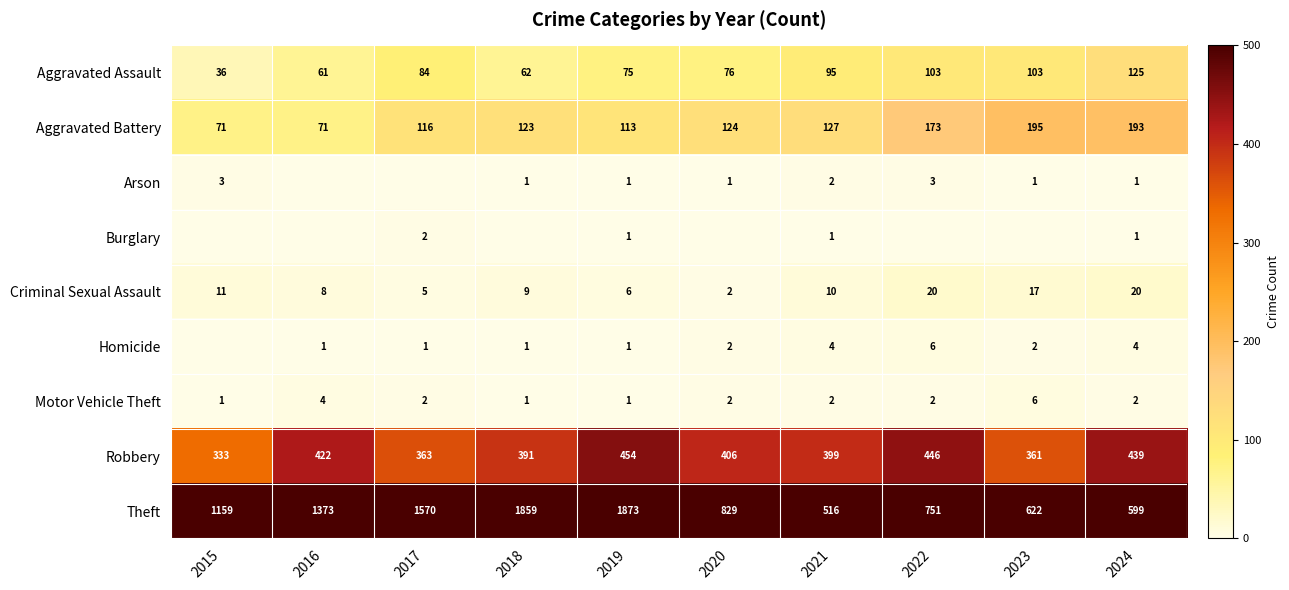

List the labels in order of Robbery value, largest first.

2019, 2022, 2024, 2016, 2020, 2021, 2018, 2017, 2023, 2015